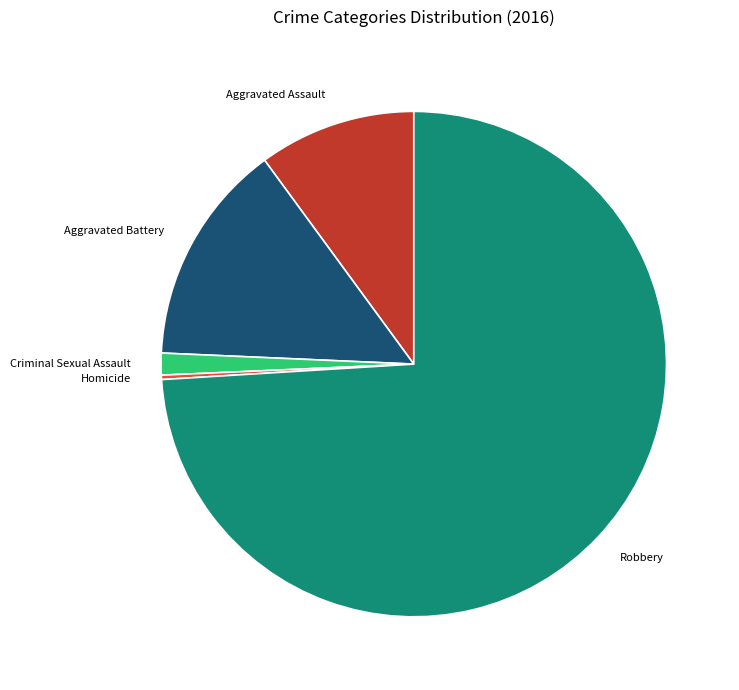

Which category has the biggest portion of the pie?

Robbery